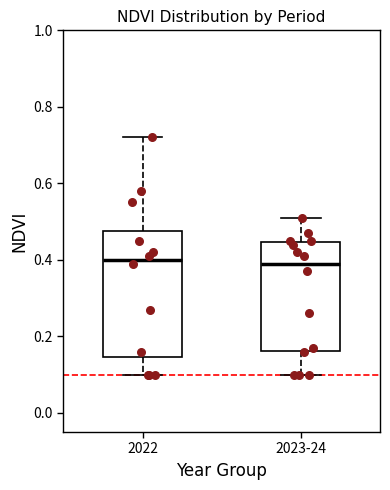

Where does the upper whisker of the box for 2022 end on the y-axis? The values are not printed on the chart, so give them approximately, as read against the axis.

0.72